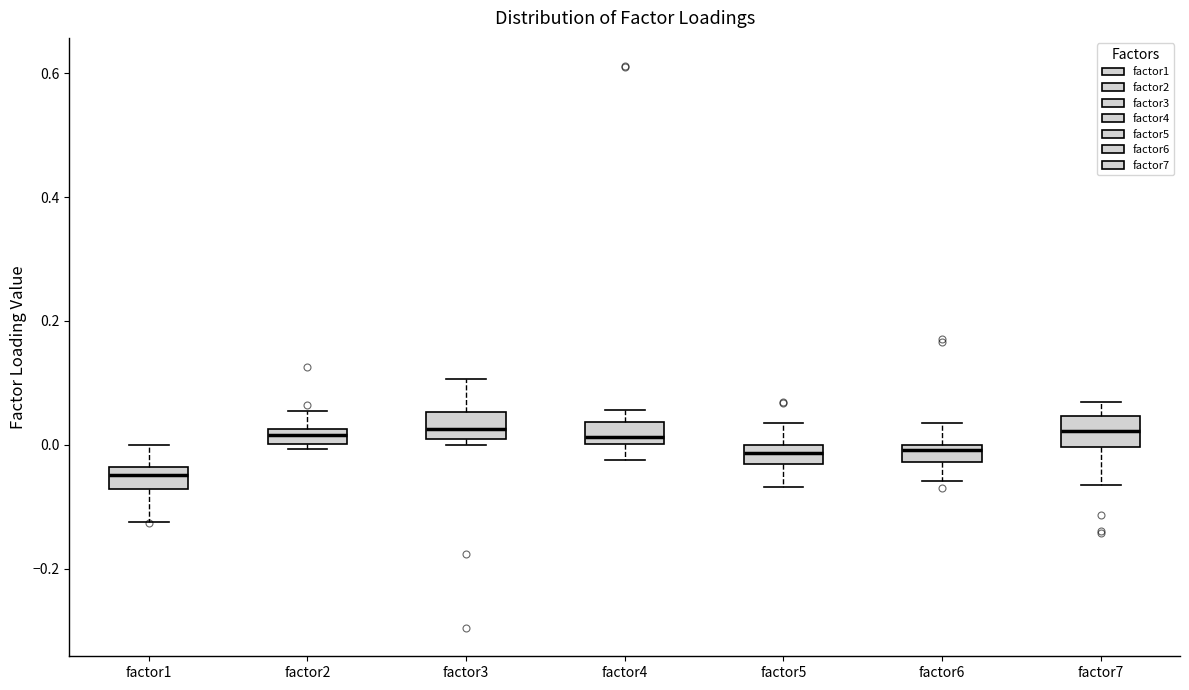

Where is the upper edge of the box for factor6 on the y-axis? The values are not printed on the chart, so give them approximately, as read against the axis.

0.00